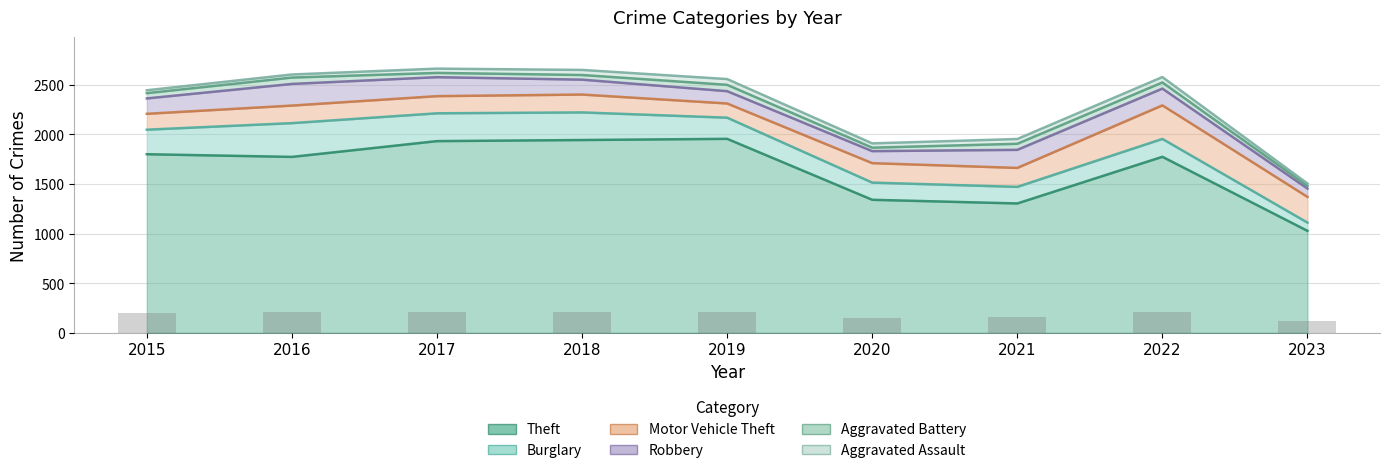

What is the smallest value displayed?

120.9